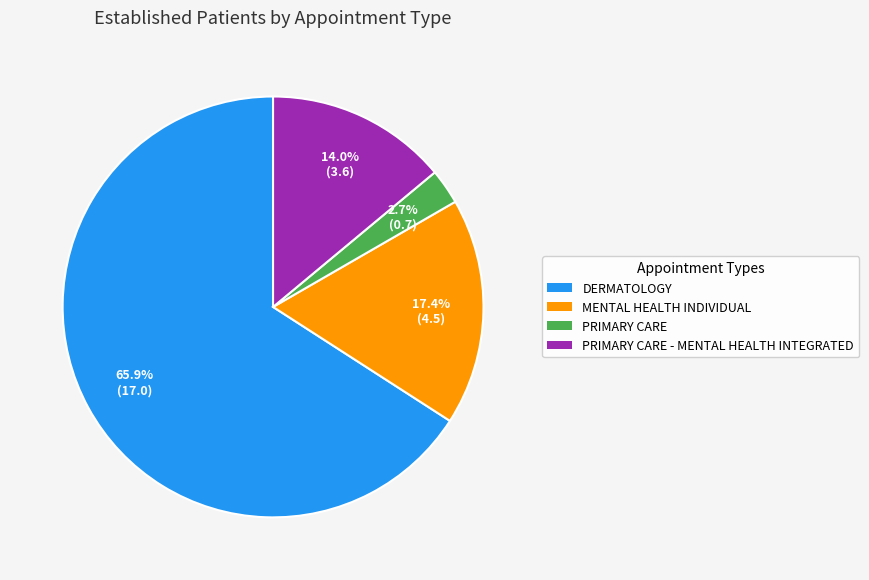

Rank the categories by value from highest to lowest.

DERMATOLOGY, MENTAL HEALTH INDIVIDUAL, PRIMARY CARE - MENTAL HEALTH INTEGRATED, PRIMARY CARE